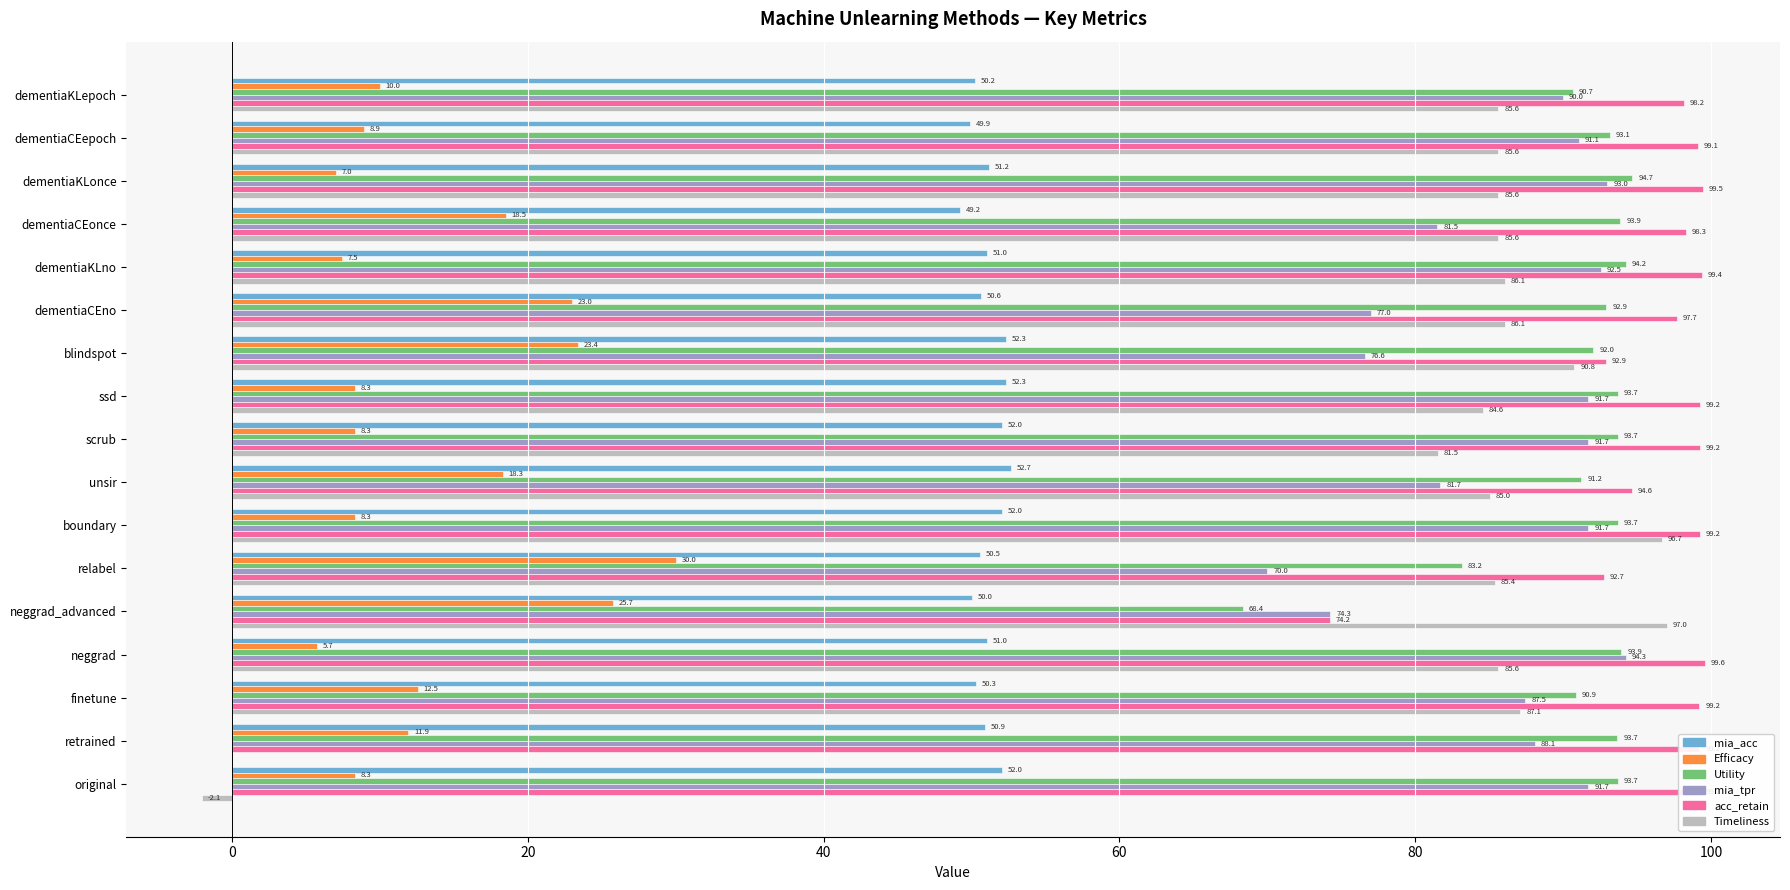

Between dementiaCEno and blindspot, which series saw the biggest shift?

acc_retain